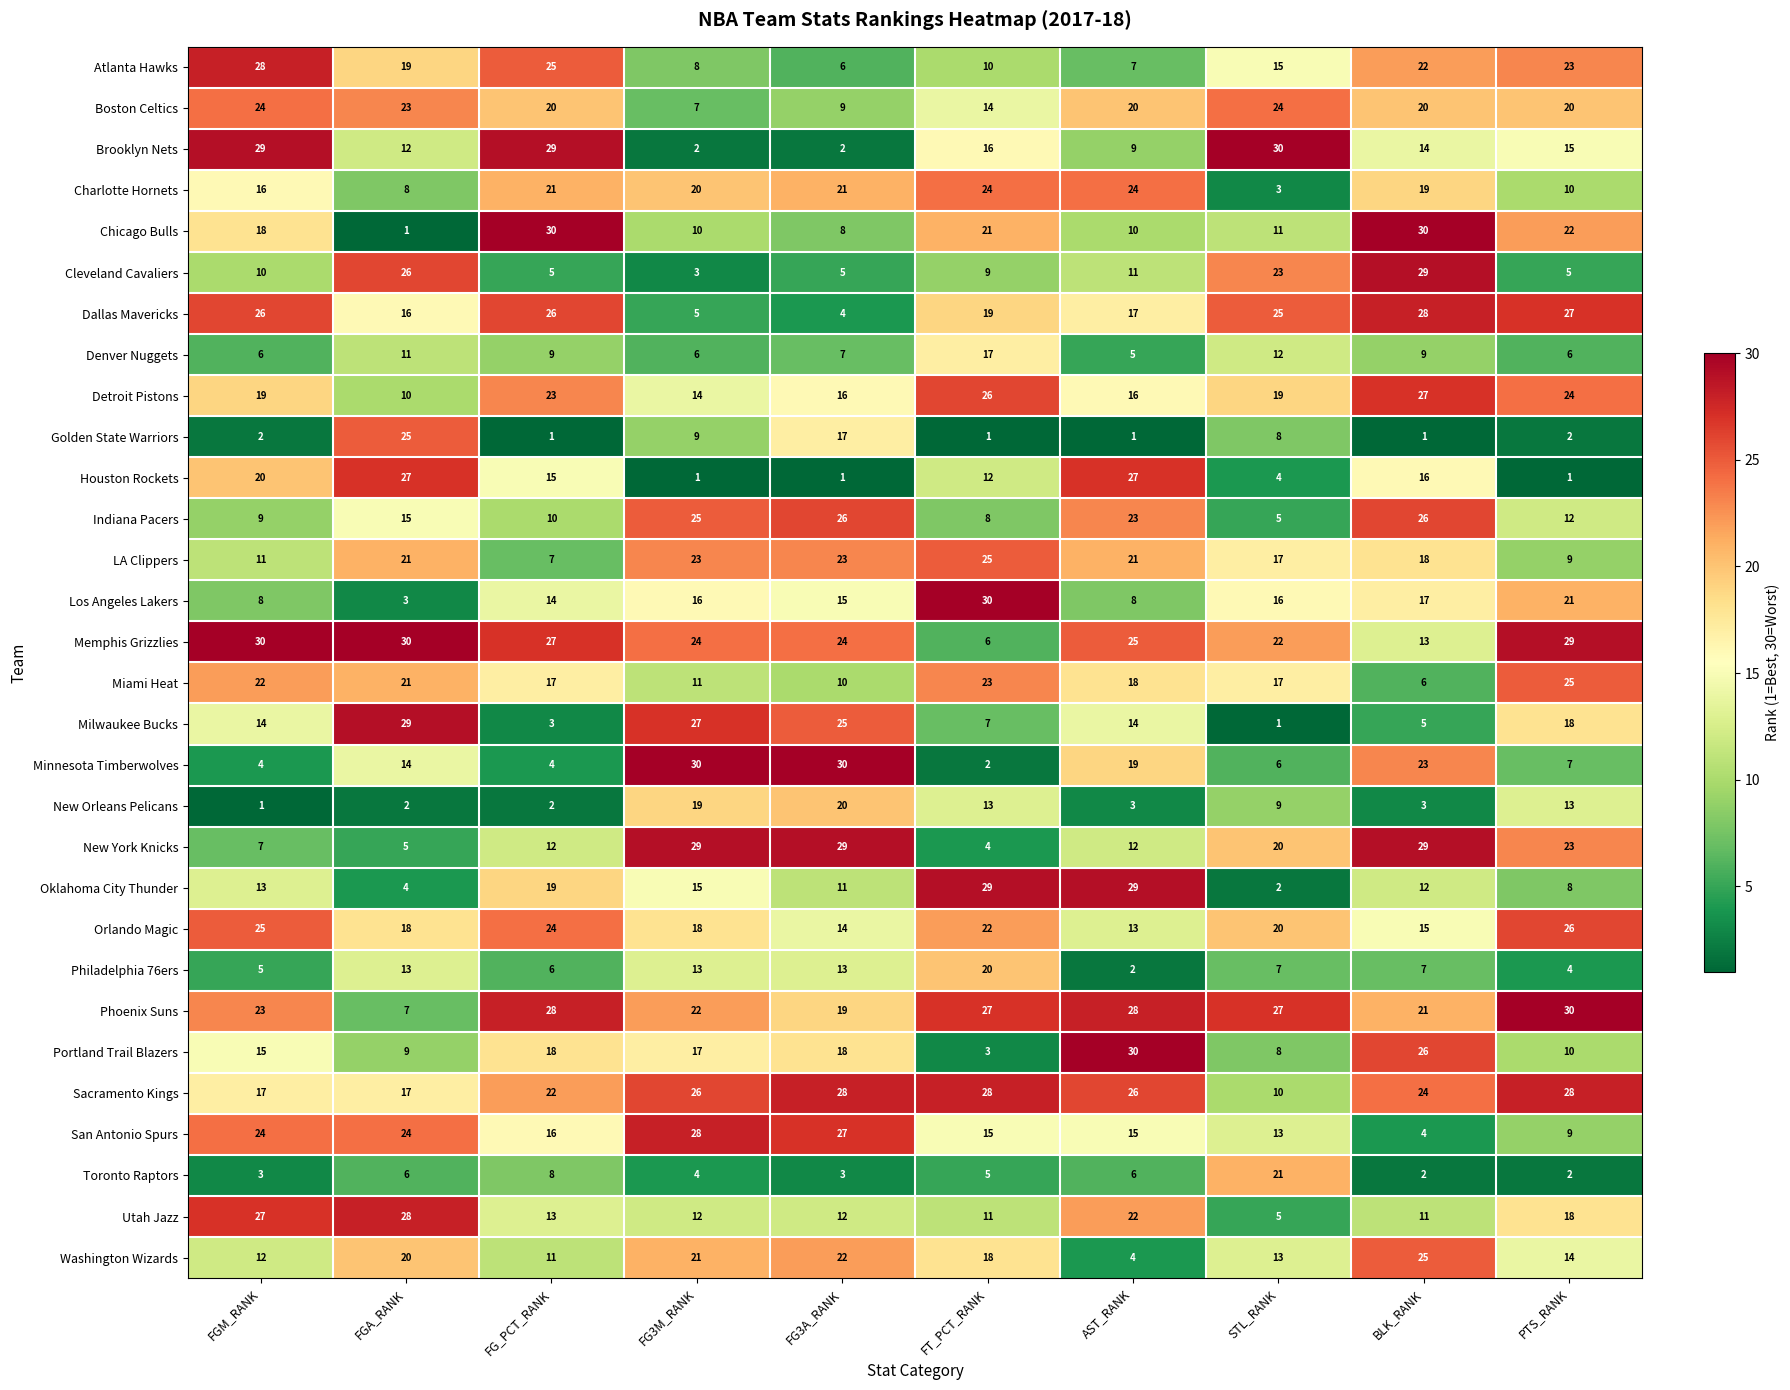

Is it true that Miami Heat equals 18 at AST_RANK?

True